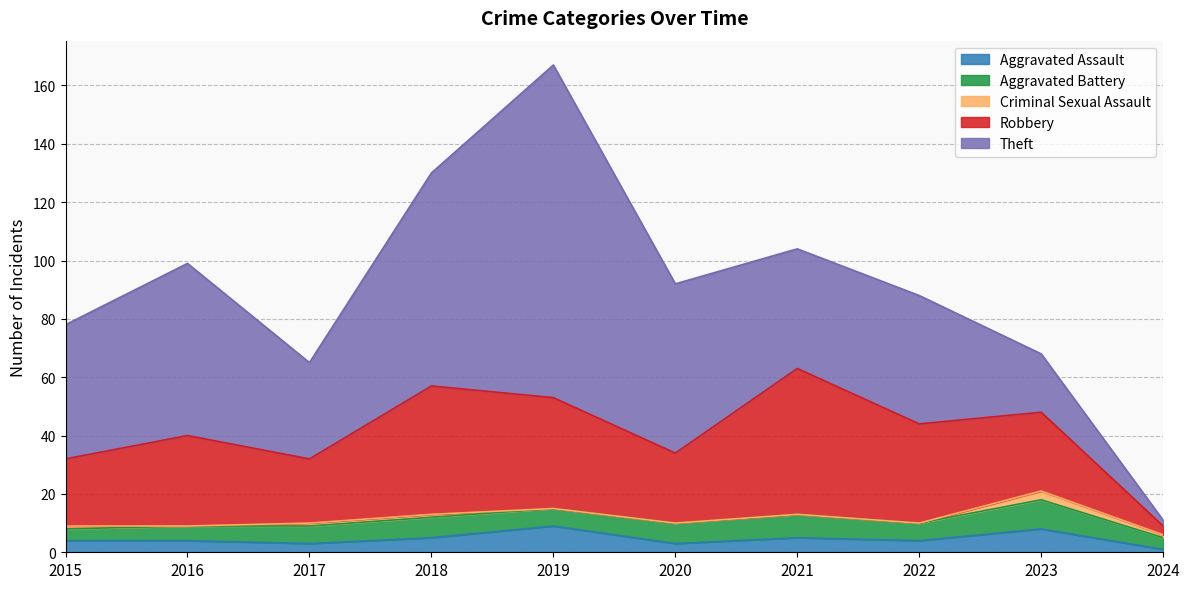

What is the value of the Criminal Sexual Assault point at the 9th from the left?

3